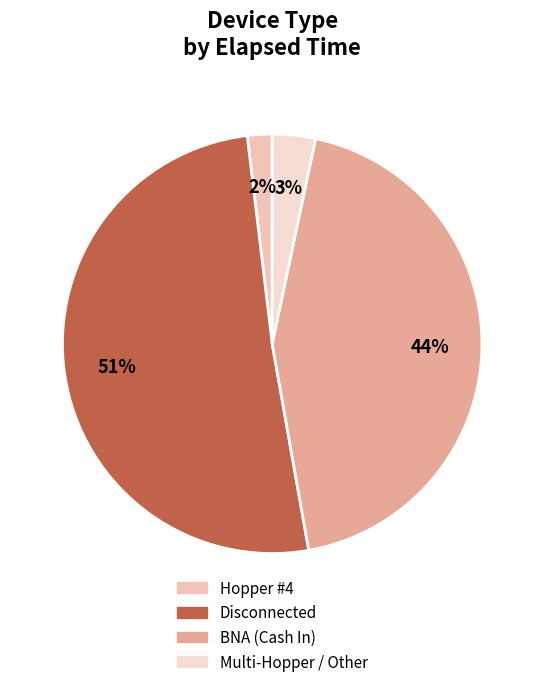

What is the smallest slice in the pie chart?

Hopper #4